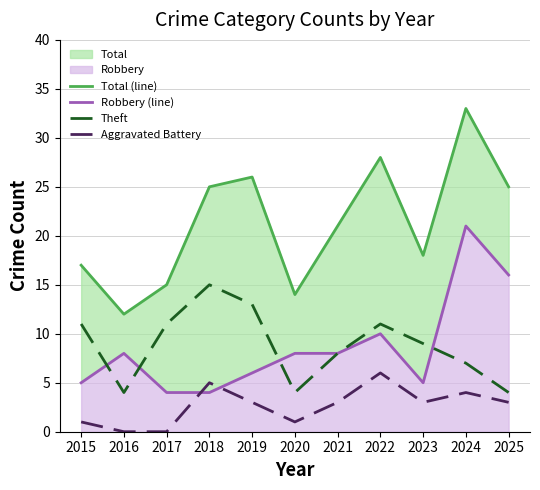

What is the sum of all Robbery (line) values?

95